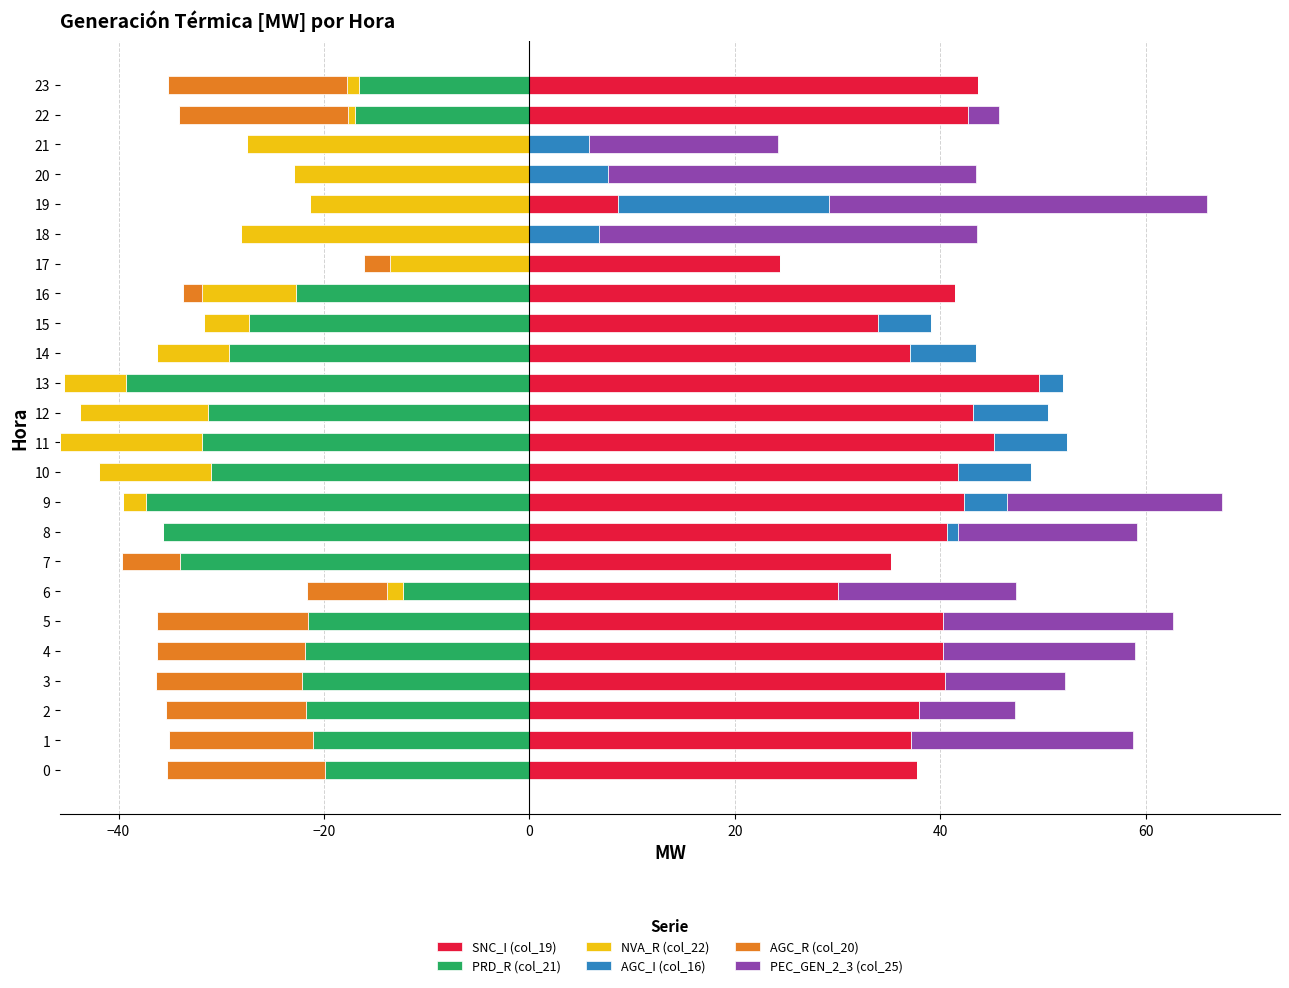

The SNC_I (col_19) series shows 40.7 at 8. True or false?

True